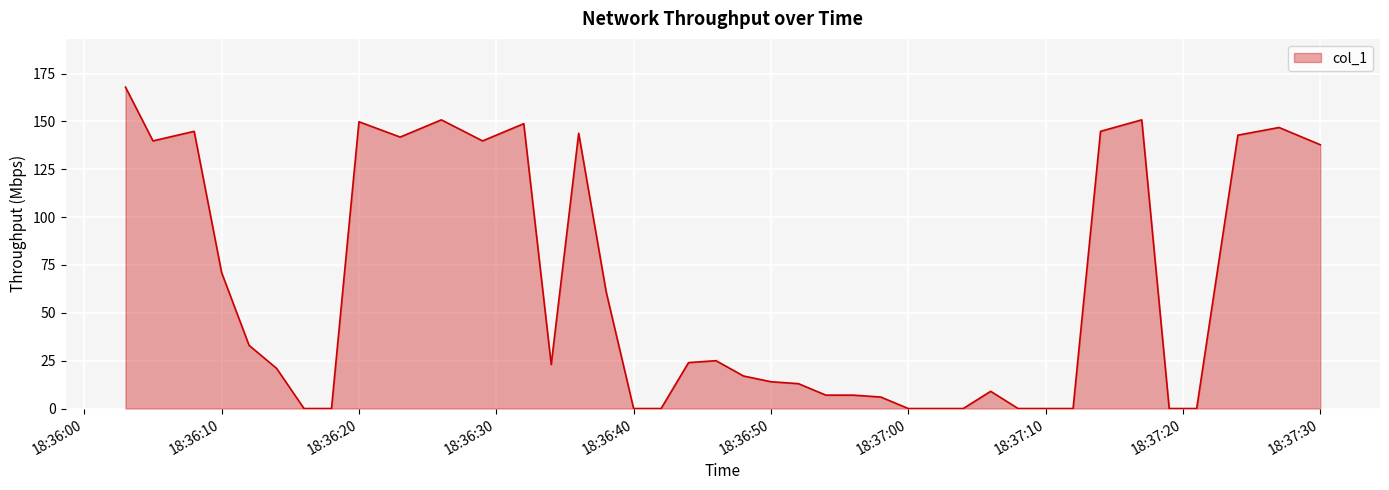

What is the greatest value displayed?

167.9